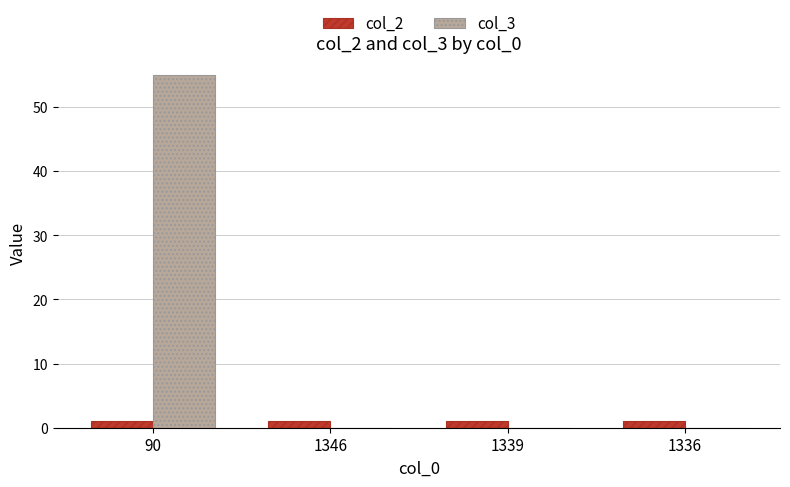

Which series has the largest range (max minus min)?

col_3